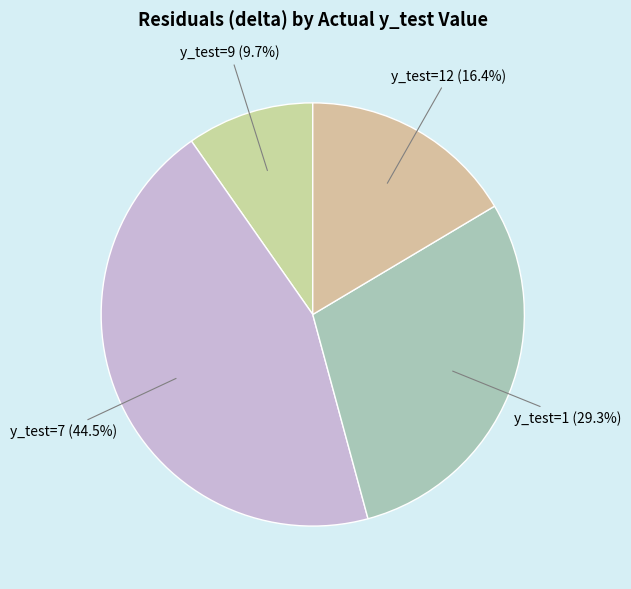

Do y_test=7 and y_test=12 together represent more than half of the pie?

Yes